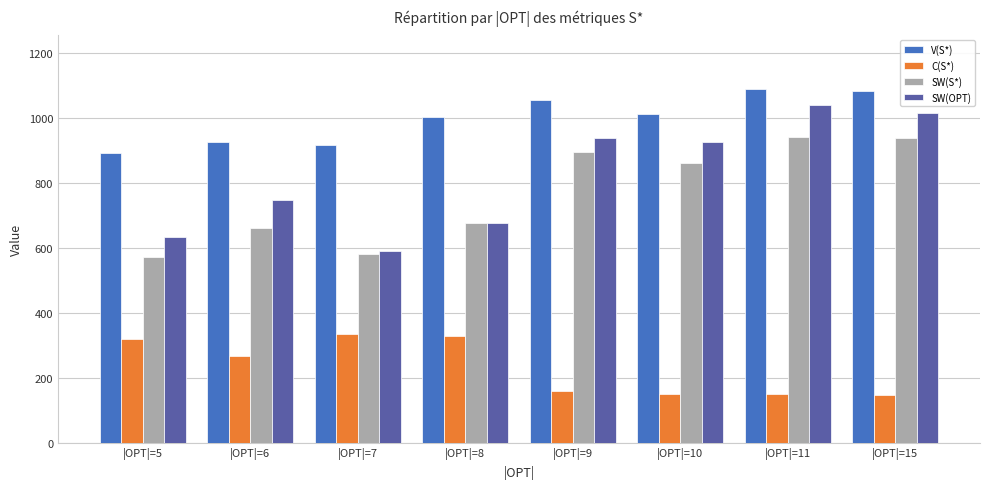

The value of V(S*) at |OPT|=11 is 1538.7. True or false?

False